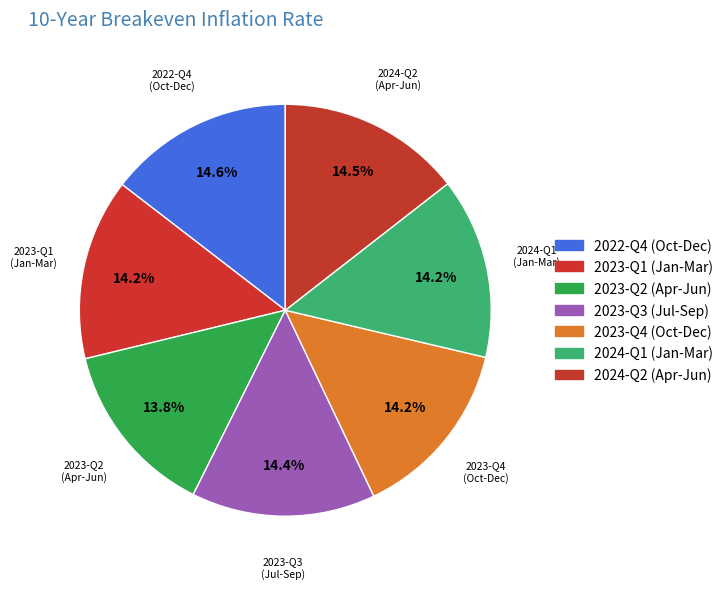

Count the number of slices in the pie.

7